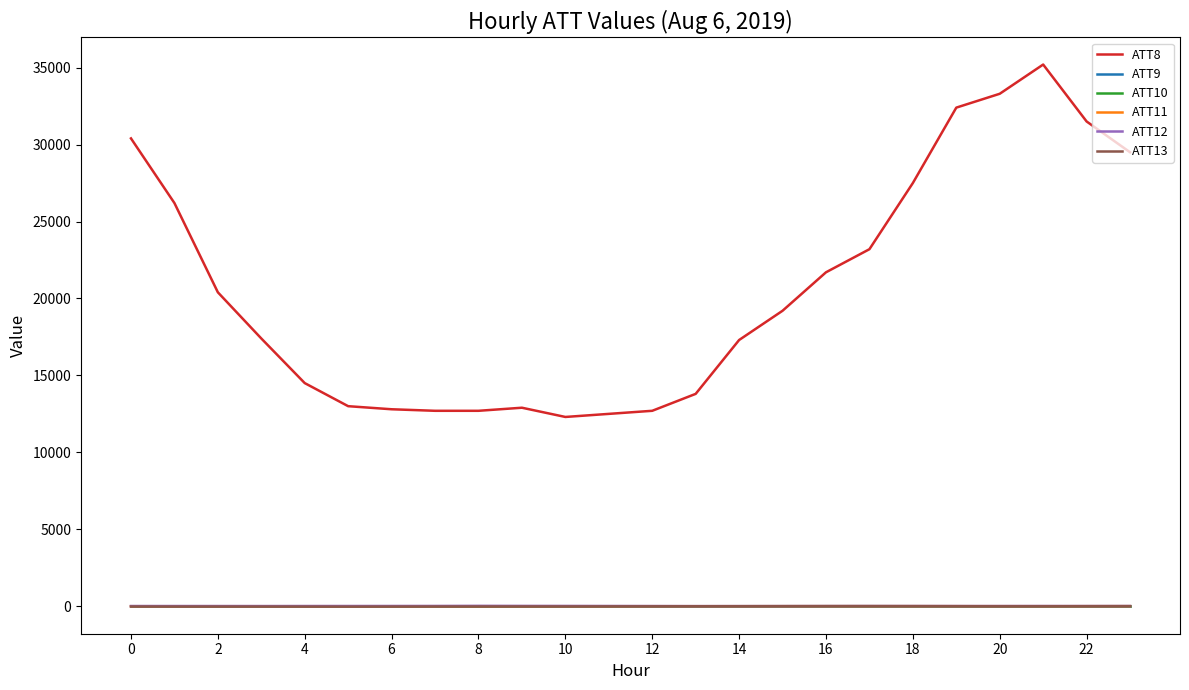

What is the label of the 9th point from the right?

15